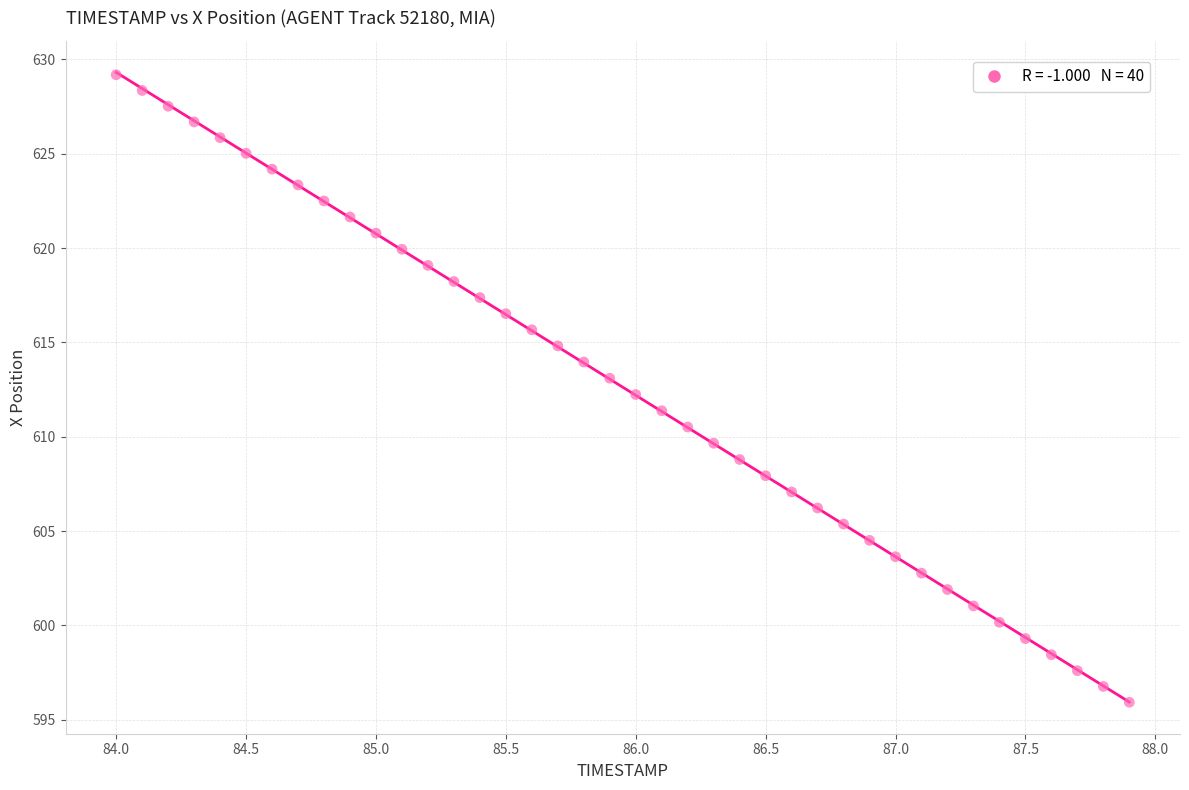

What is the range of Y values (max minus min)?

33.3